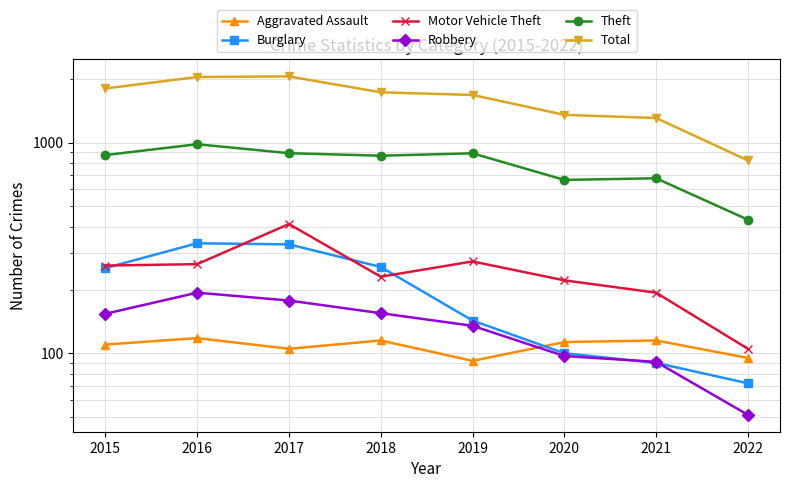

Count the number of data series in this chart.

6